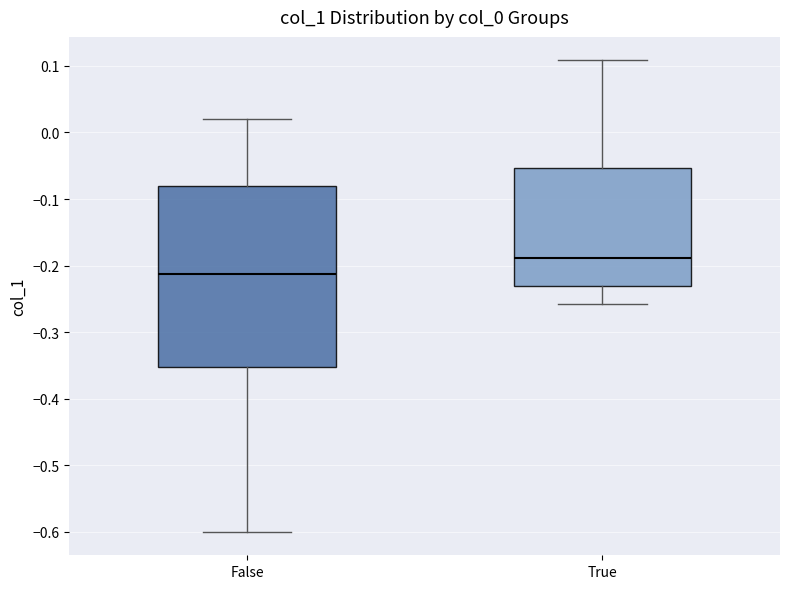

Which box has the highest median line?

True